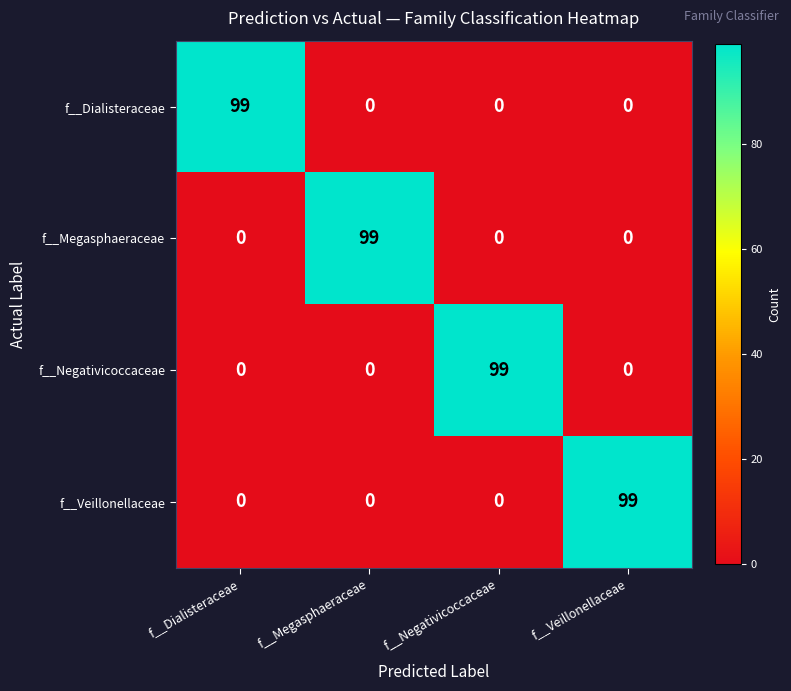

What is the spread (max minus min) of values at f__Negativicoccaceae?

99